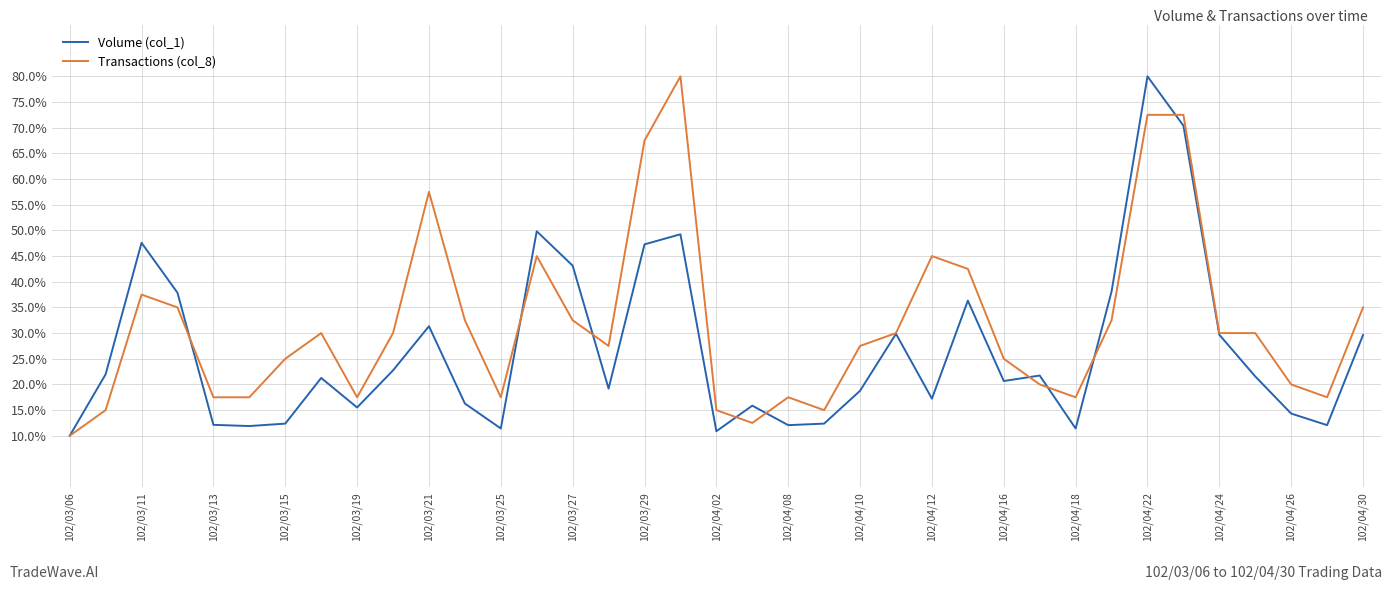

List the series in order of their overall mean, highest first.

Transactions (col_8), Volume (col_1)